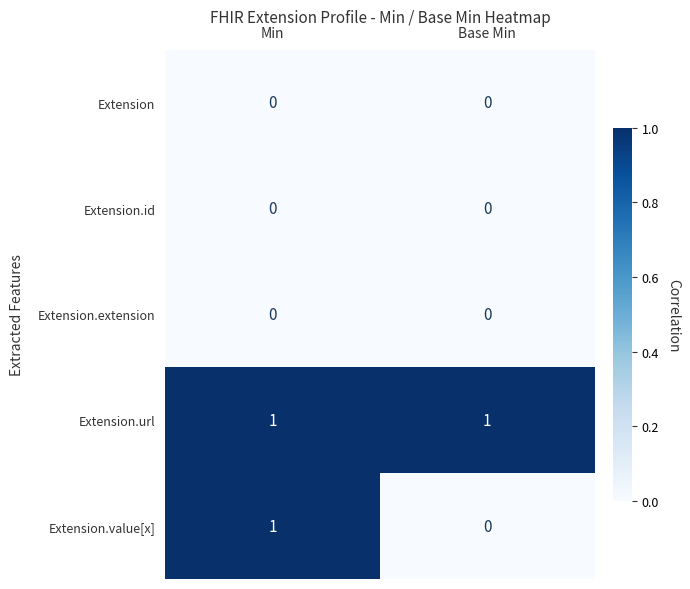

Between Min and Base Min, which series saw the biggest shift?

Extension.value[x]